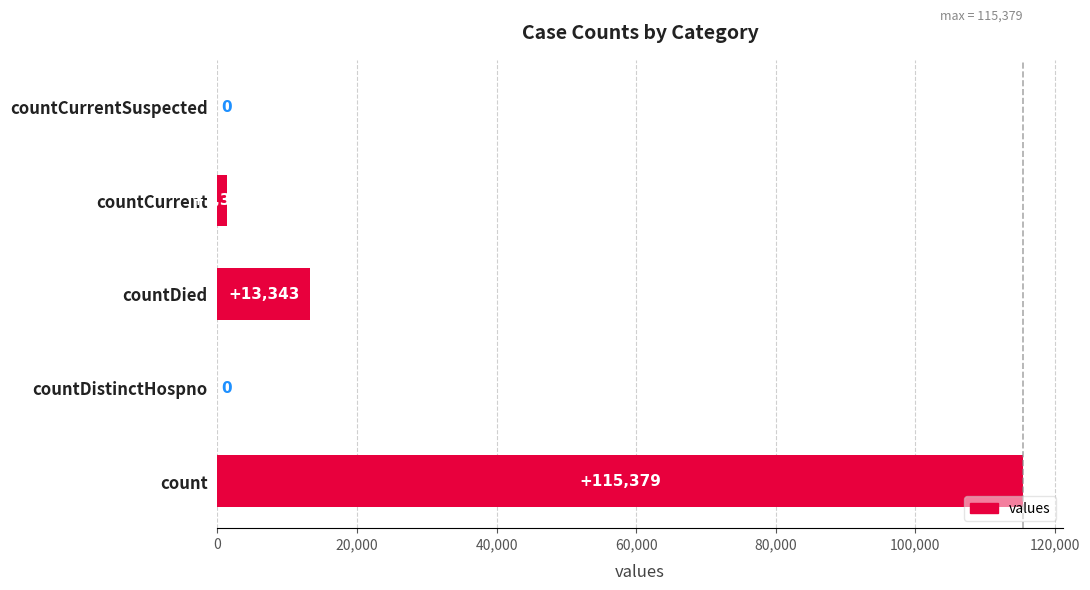

Reading bottom to top, list all the values displayed in this chart.

count=115379	countDistinctHospno=0	countDied=13343	countCurrent=1383	countCurrentSuspected=0